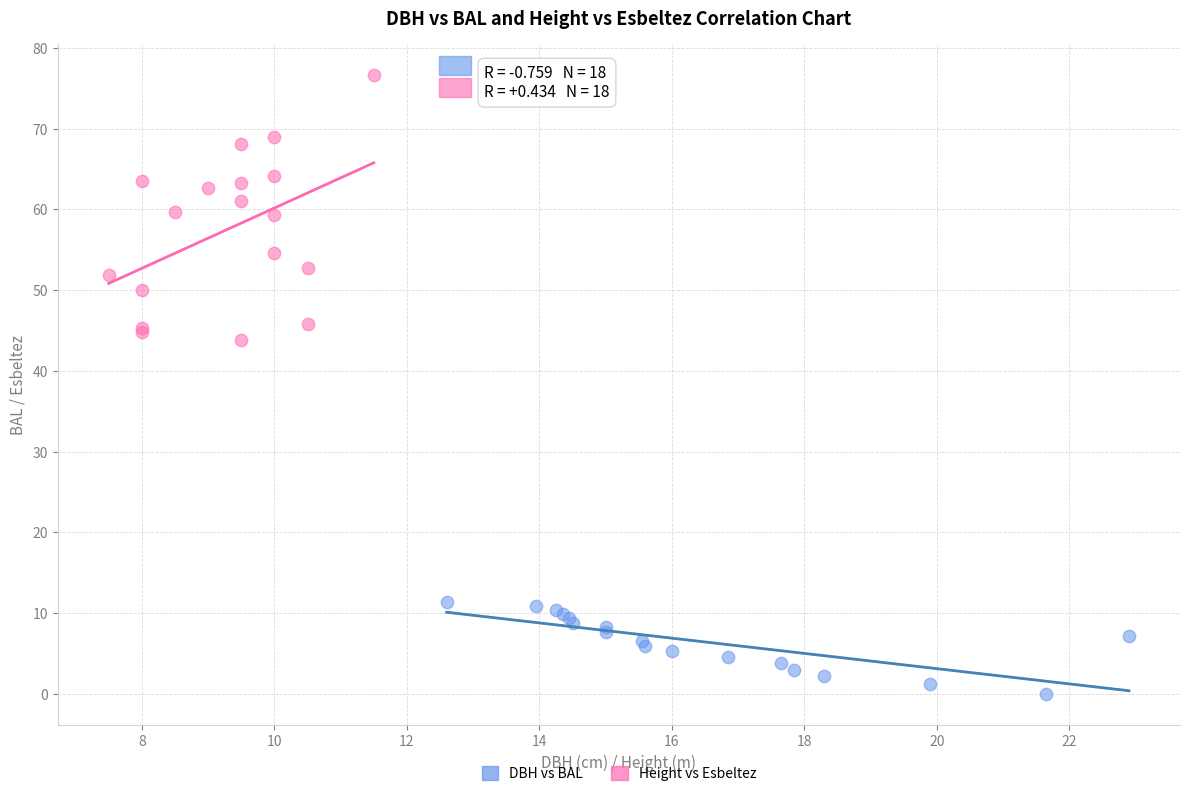

Which series contains the highest Y value?

Height vs Esbeltez